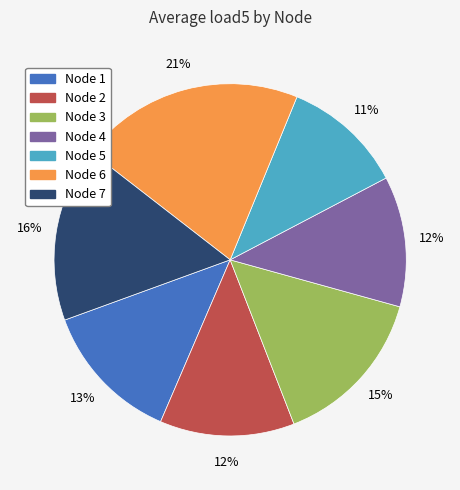

What is the ratio of the value at Node 4 to the value at Node 2?

1.0